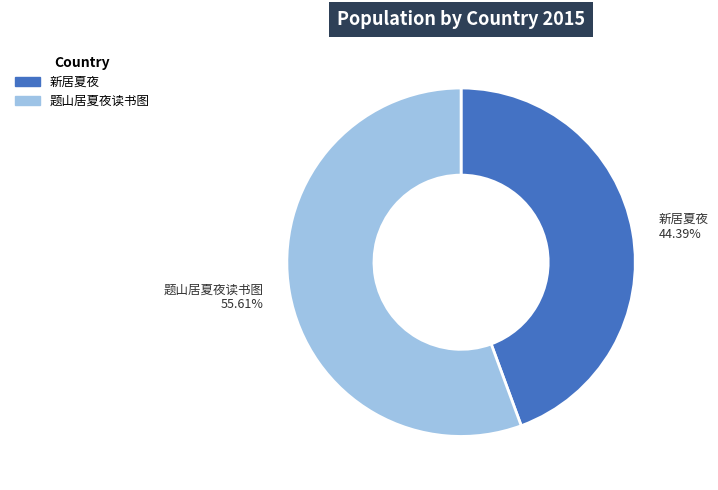

What percentage is the 新居夏夜 slice, to the nearest percent?

44%